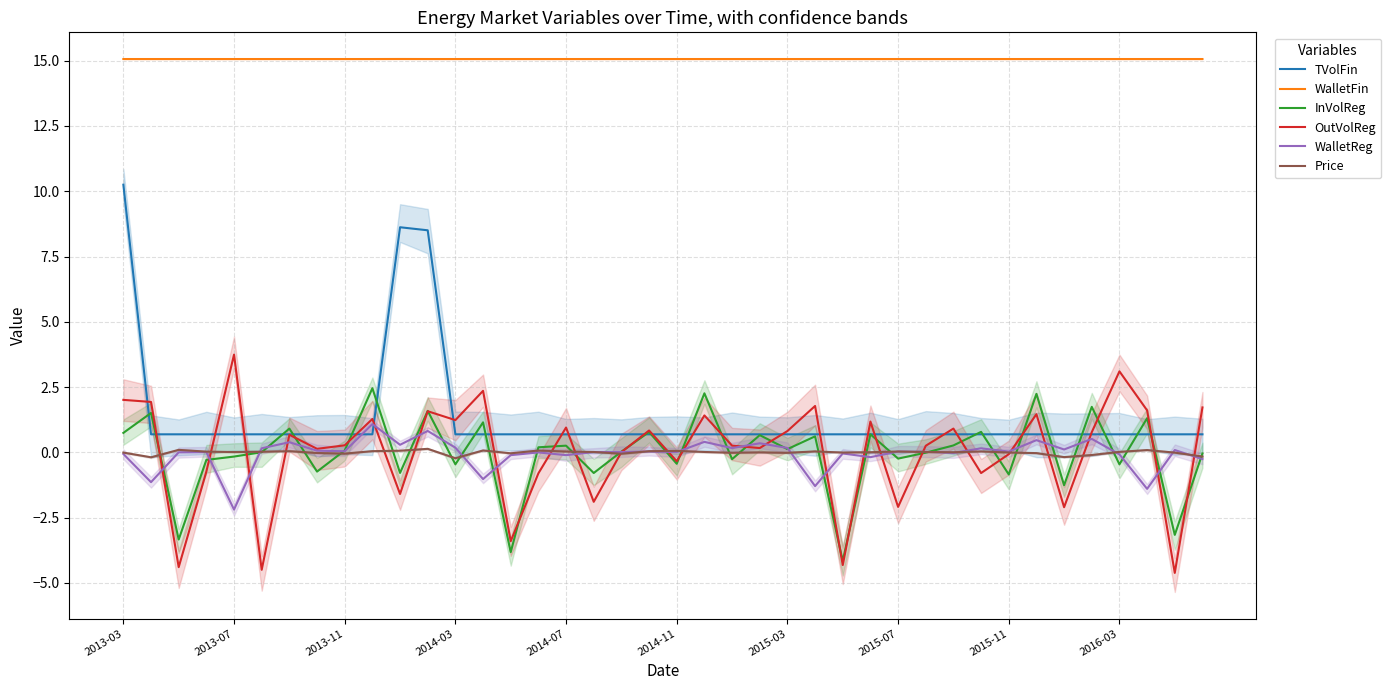

True or false: WalletFin and WalletReg cross at least once.

False